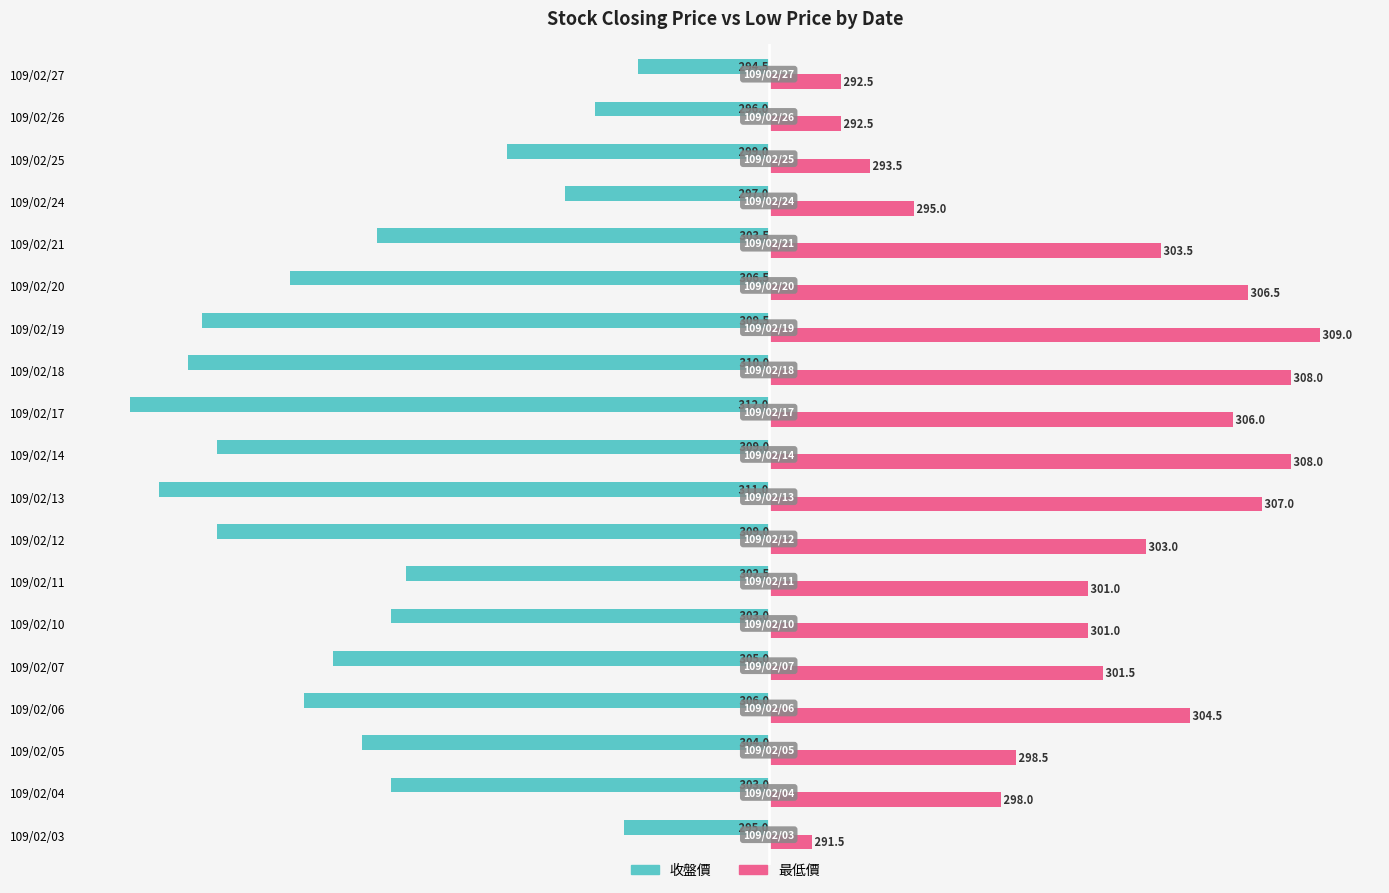

What are all the series names shown in the legend?

收盤價, 最低價